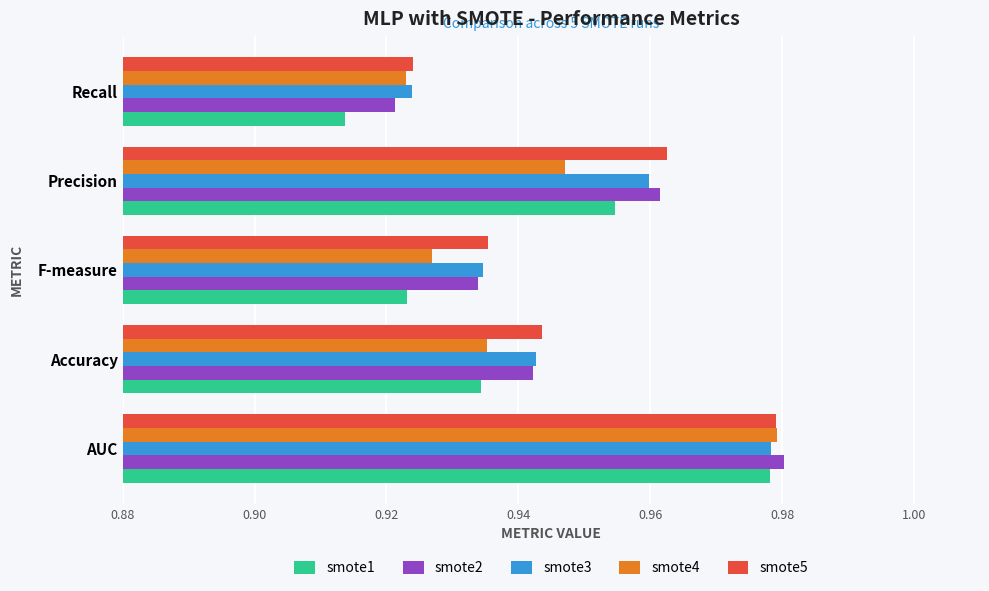

Which label corresponds to the largest value in the chart?

AUC